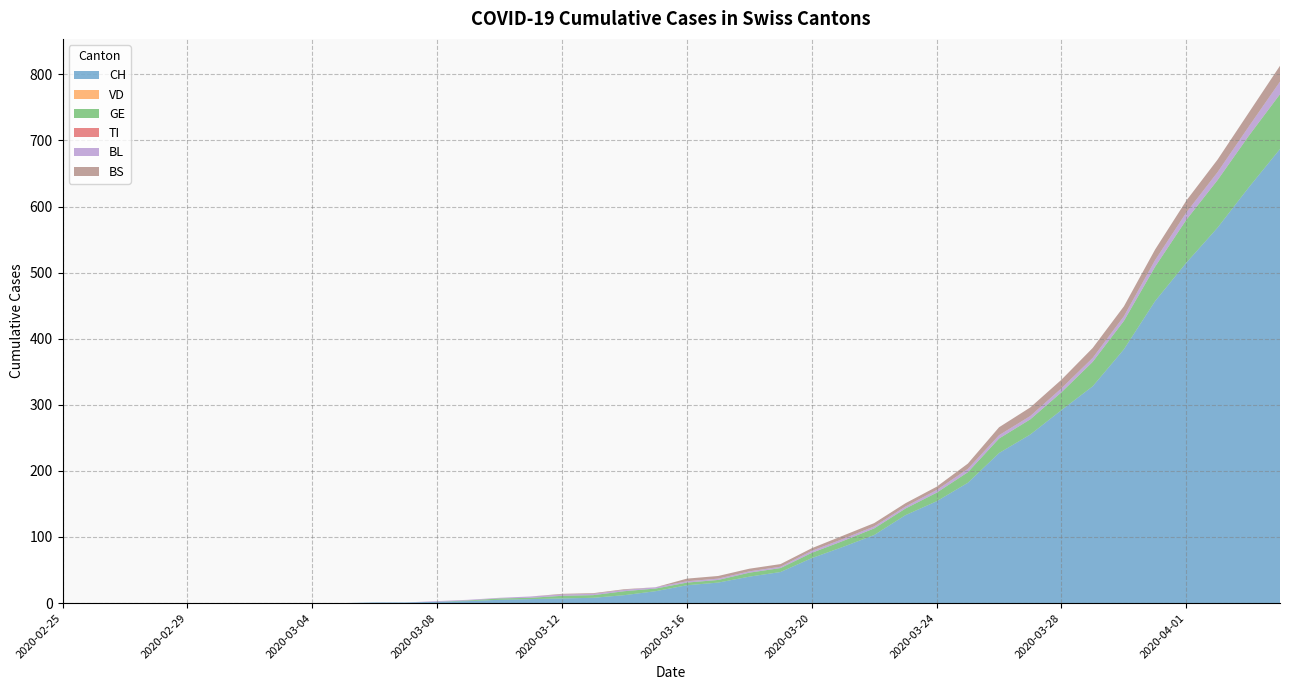

Reading left to right, extract all data points from this chart.

CH: 0	0	0	0	0	0	0	0	0	0	1	1	2	3	5	6	7	8	12	18	27	31	40	47	68	85	103	133	154	182	227	255	292	328	384	457	515	568	629	687
VD: 0	0	0	0	0	0	0	0	0	0	0	0	0	0	0	0	0	0	0	0	0	0	0	0	0	0	0	0	0	0	0	0	0	0	0	0	0	0	0	0
GE: 0	0	0	0	0	0	0	0	0	0	0	0	0	1	2	2	4	4	6	4	4	4	6	6	8	9	10	10	13	16	22	23	27	37	43	52	65	72	78	83
TI: 0	0	0	0	0	0	0	0	0	0	0	0	0	0	0	0	0	0	0	0	0	0	0	0	0	0	0	0	0	0	0	0	0	0	0	0	0	0	0	0
BL: 0	0	0	0	0	0	0	0	0	0	0	0	1	1	1	2	2	2	2	2	2	2	2	2	3	3	3	3	4	5	5	5	6	6	7	10	11	12	14	19
BS: 0	0	0	0	0	0	0	0	0	0	0	0	0	0	0	0	1	1	1	0	4	4	4	4	4	5	5	5	5	8	12	13	13	15	15	16	18	19	21	24